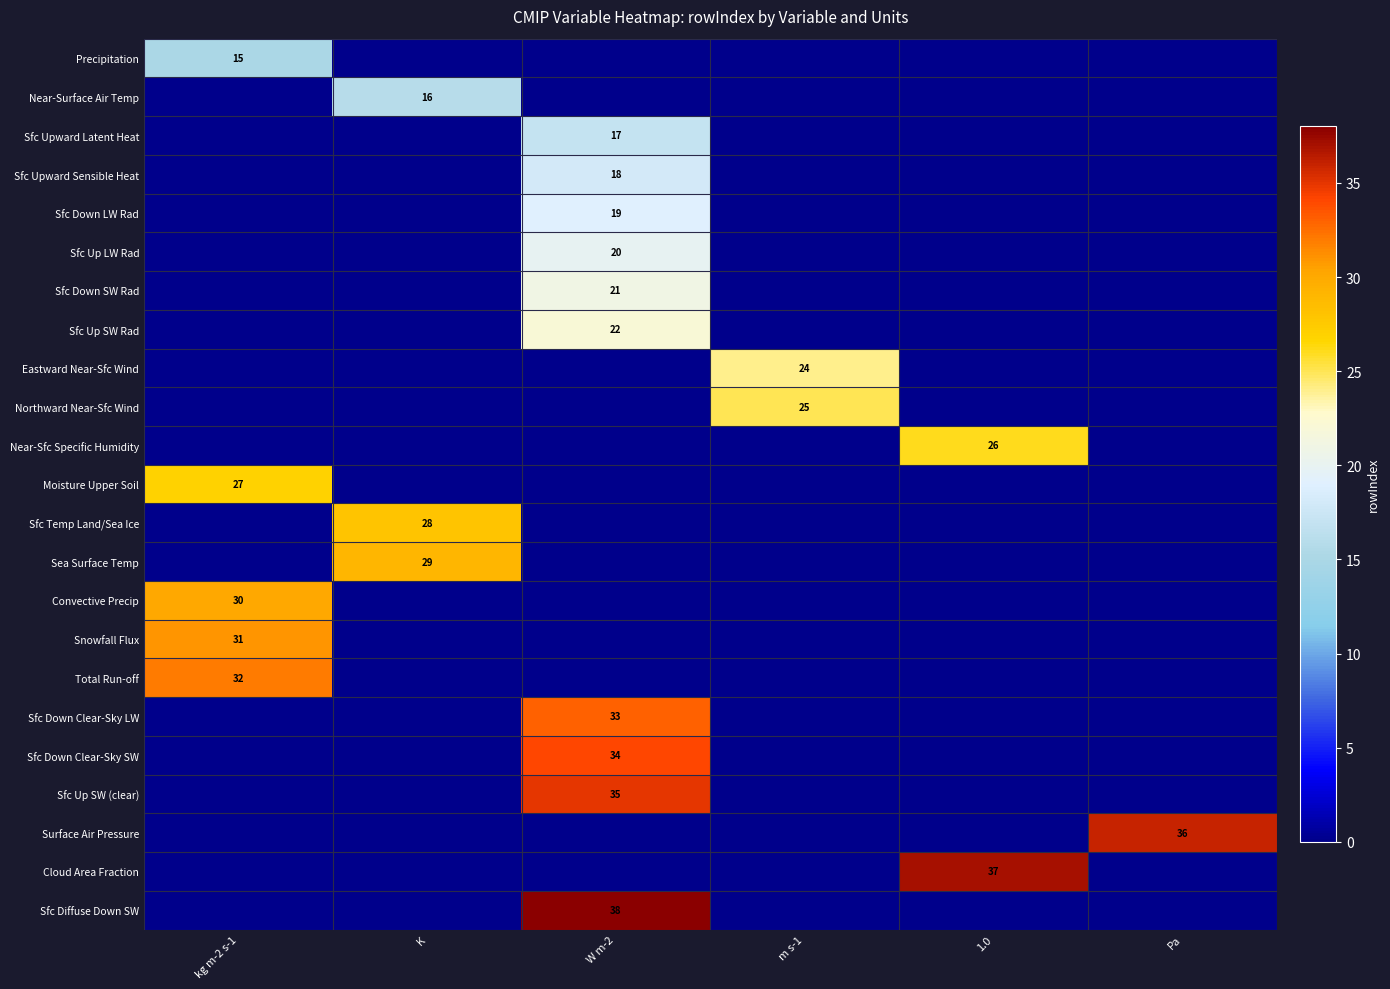

True or false: Precipitation has a value of 27 at kg m-2 s-1.

False